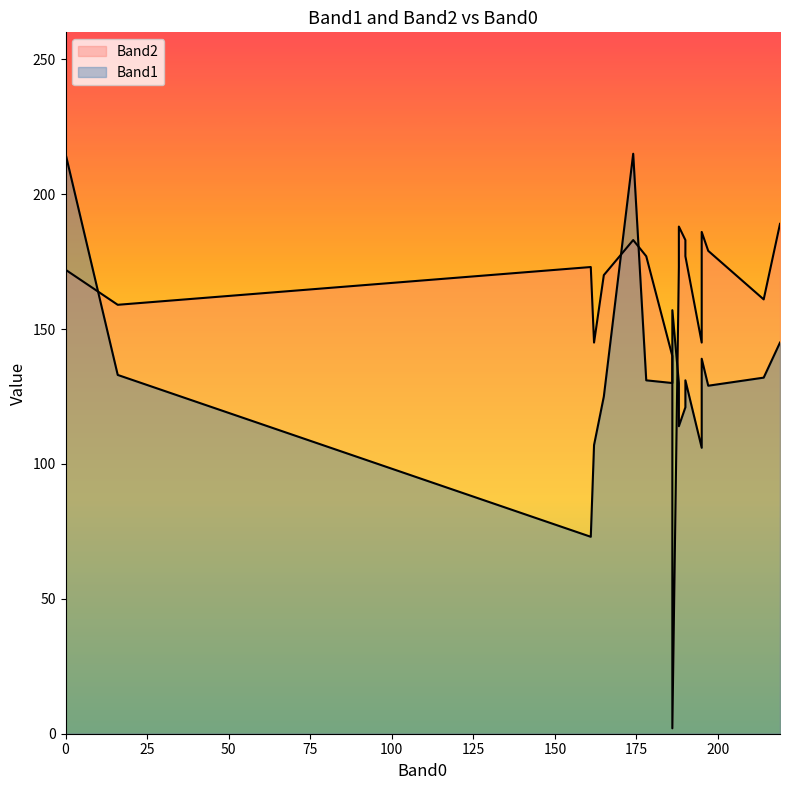

At 190, list the series in order from smallest to largest.

Band1, Band2